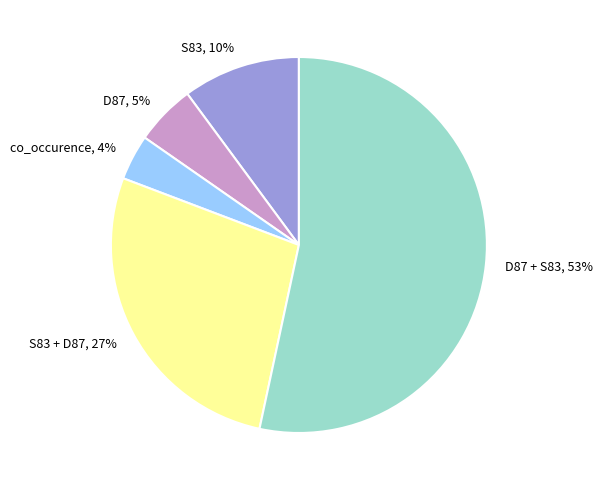

To the nearest percent, what is the combined percentage of co_occurence and S83?

14%